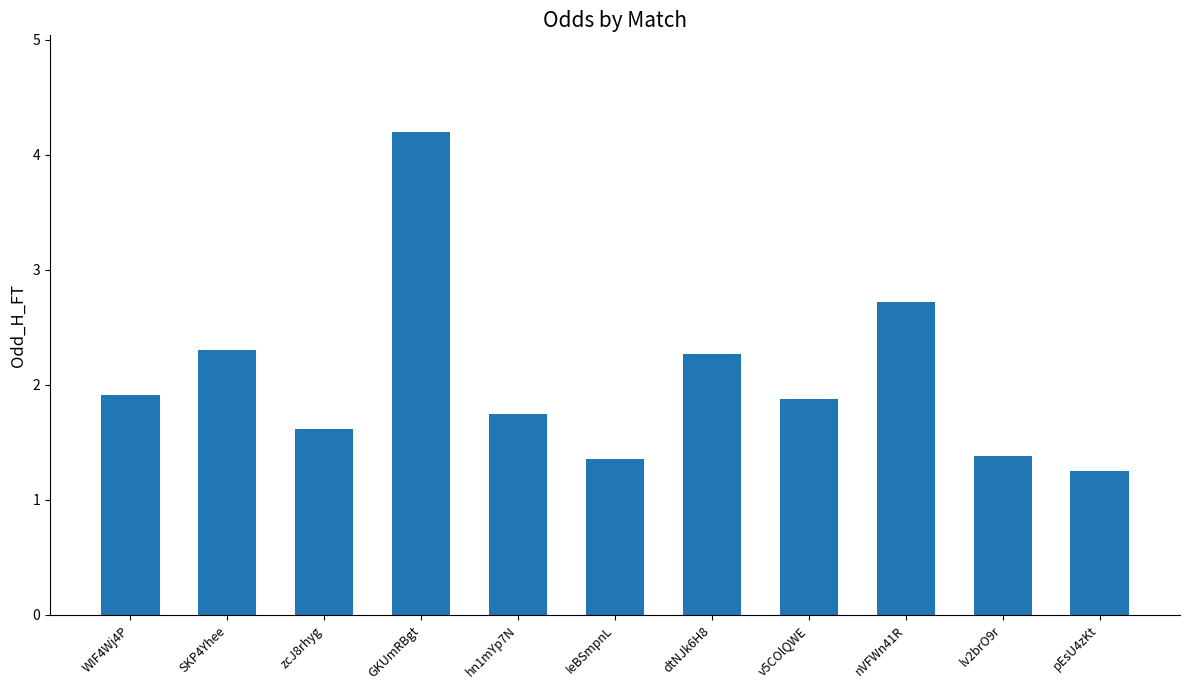

The chart shows a value of 0.6 at pEsU4zKt. True or false?

False